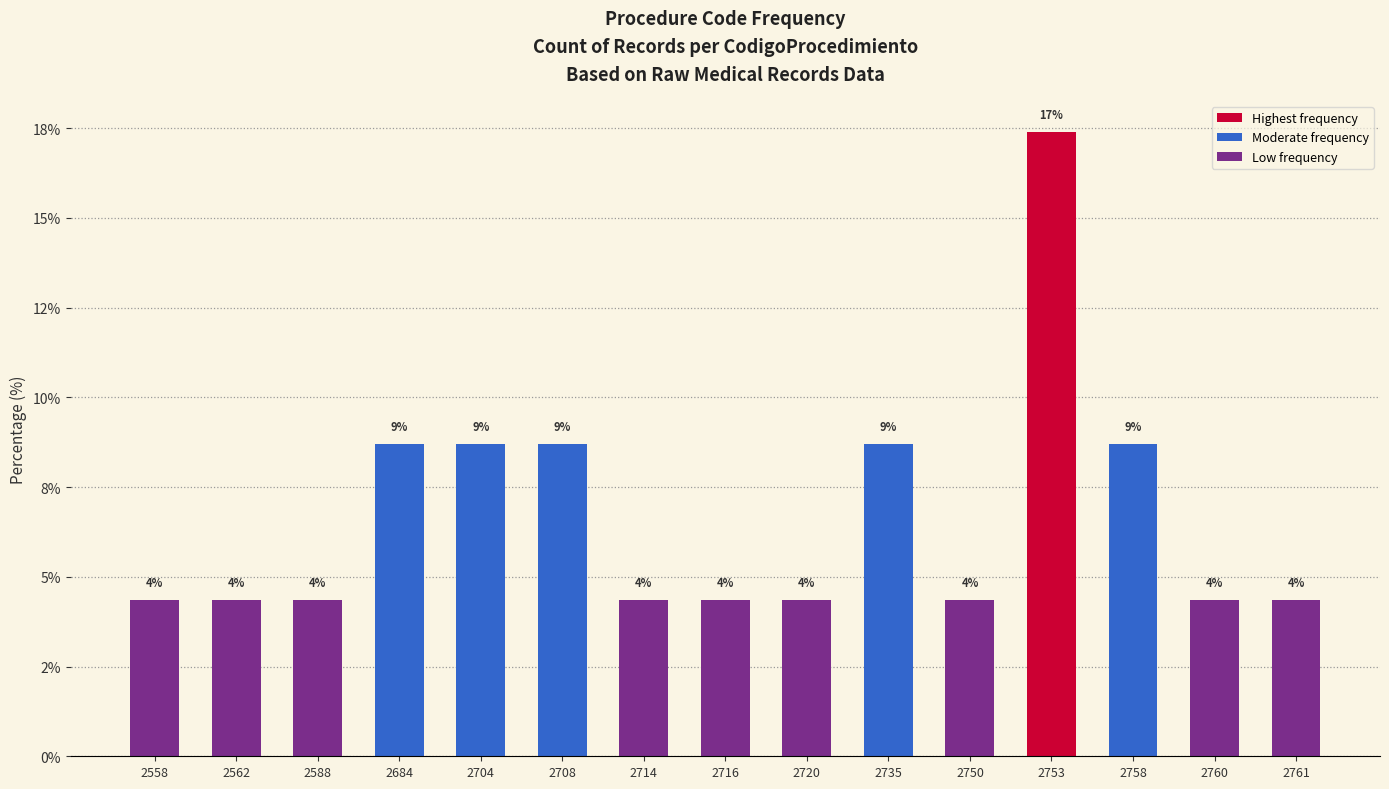

Where is the data nearest to the value 10?

2684